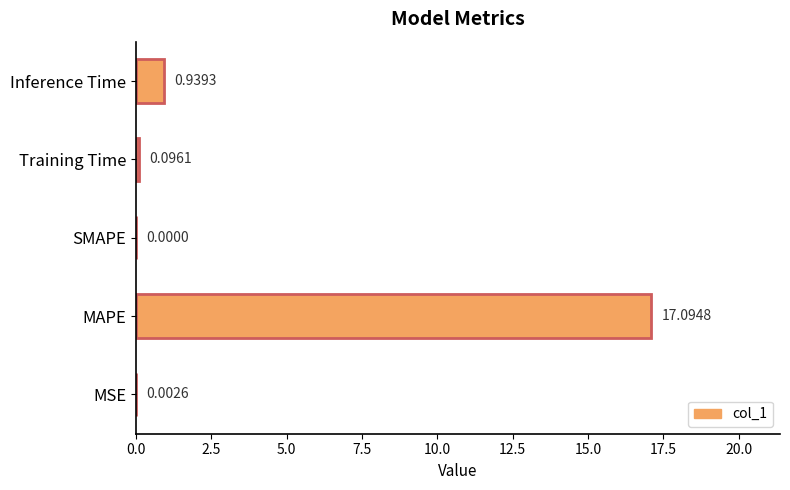

What is the sum of all values?

18.1